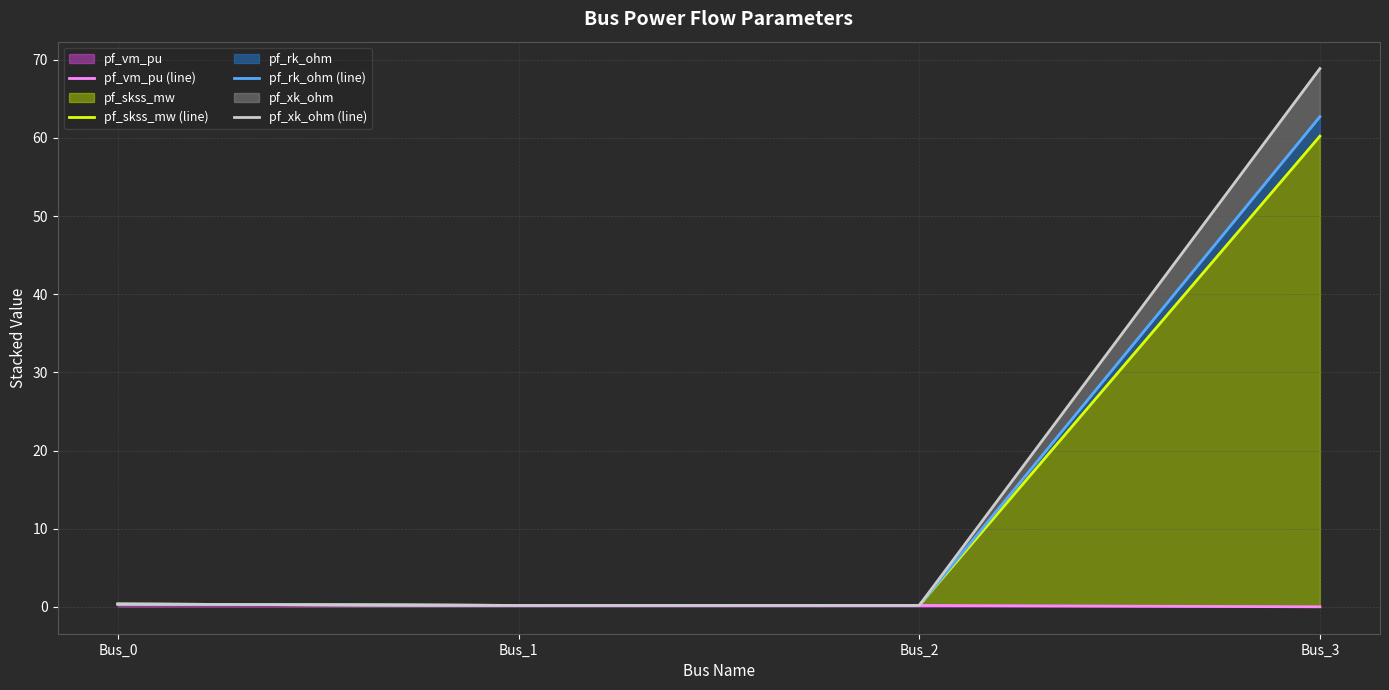

True or false: pf_rk_ohm (line) and pf_skss_mw (line) intersect in this chart.

False